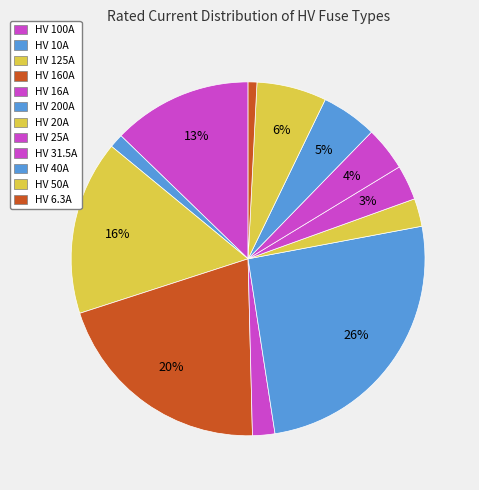

Does HV 100A account for over 50% of the chart?

No